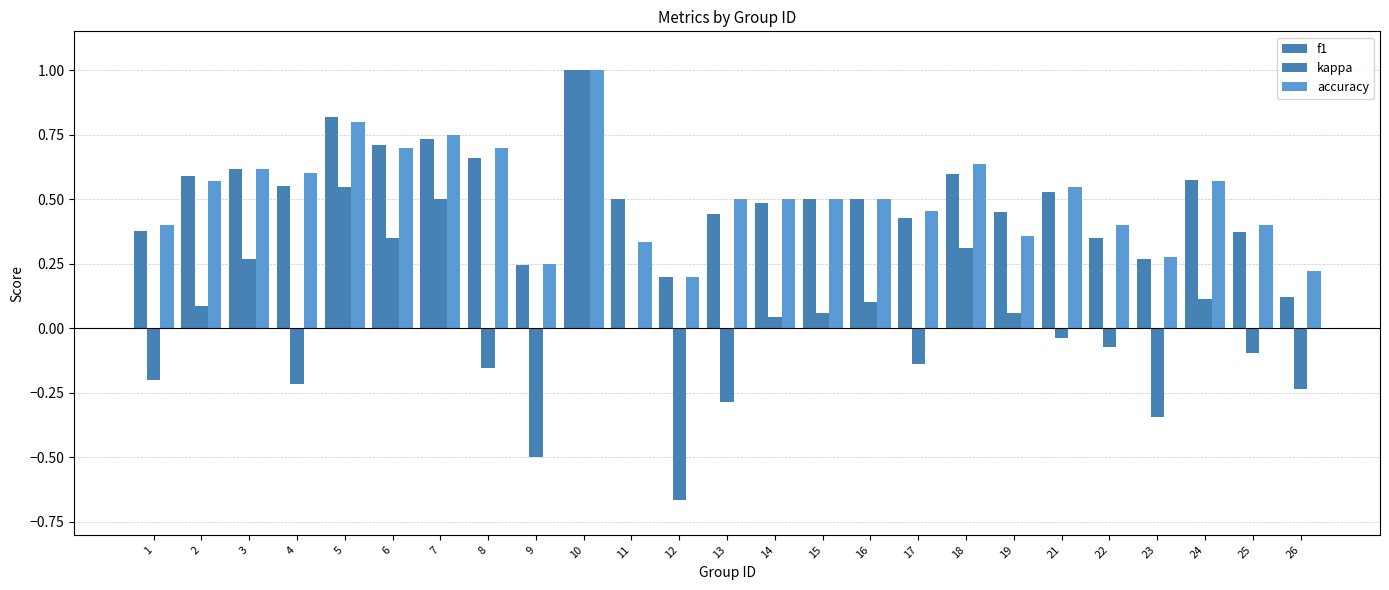

How many series are shown in this chart?

3